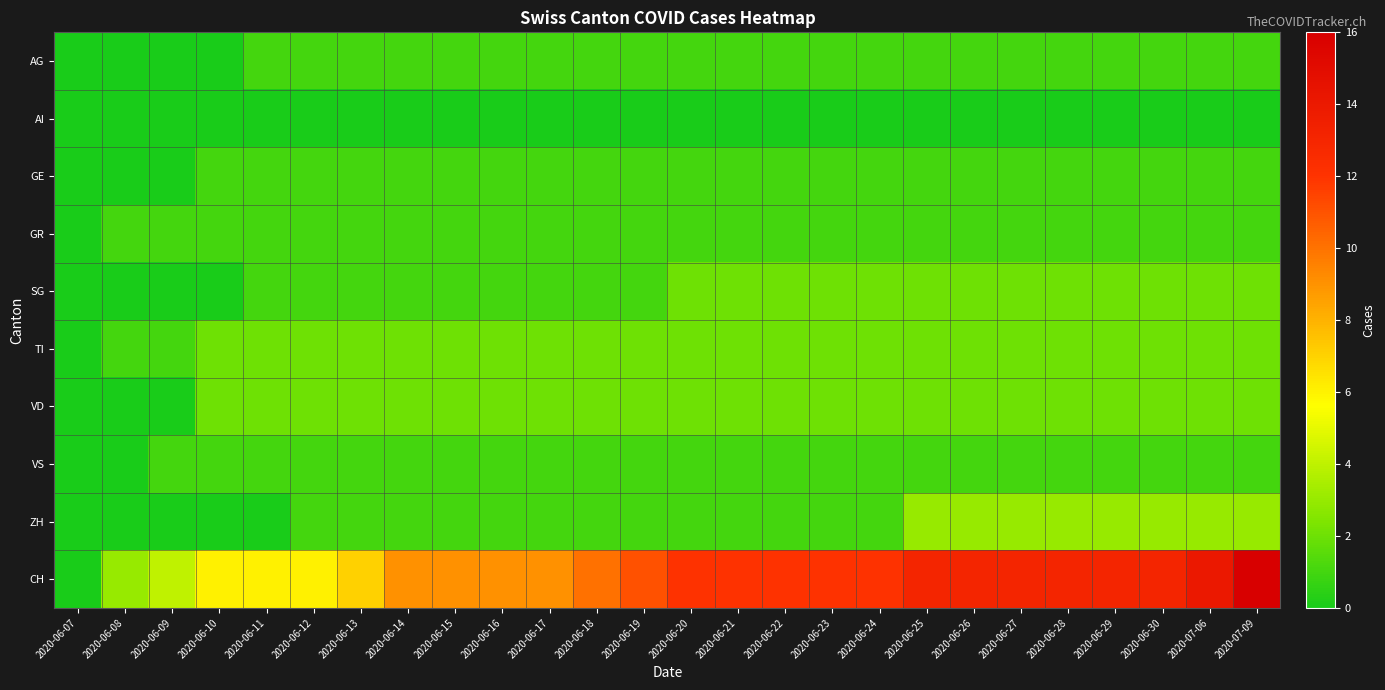

At how many categories does at least one series exceed 8?

19